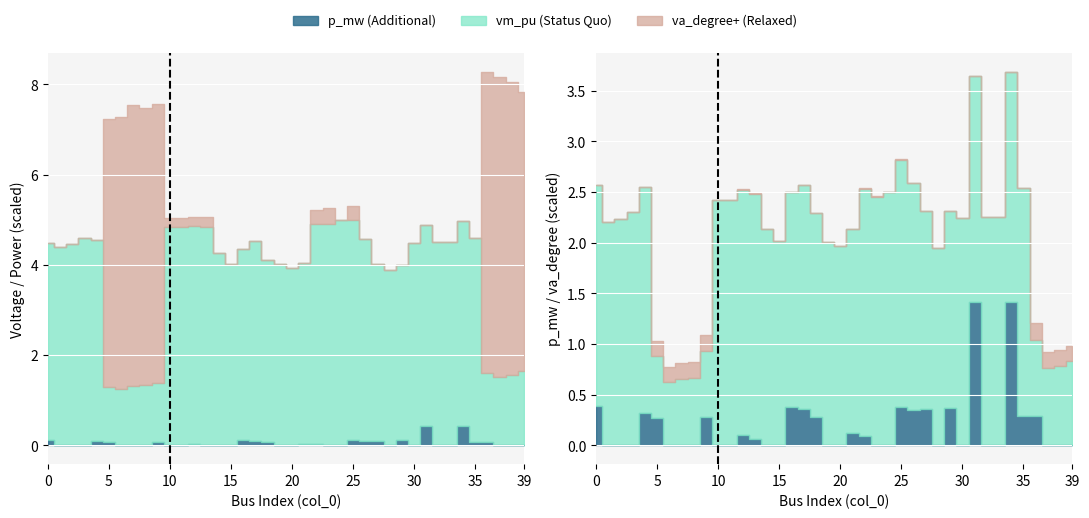

What is the sum of all p_mw values?

7.5